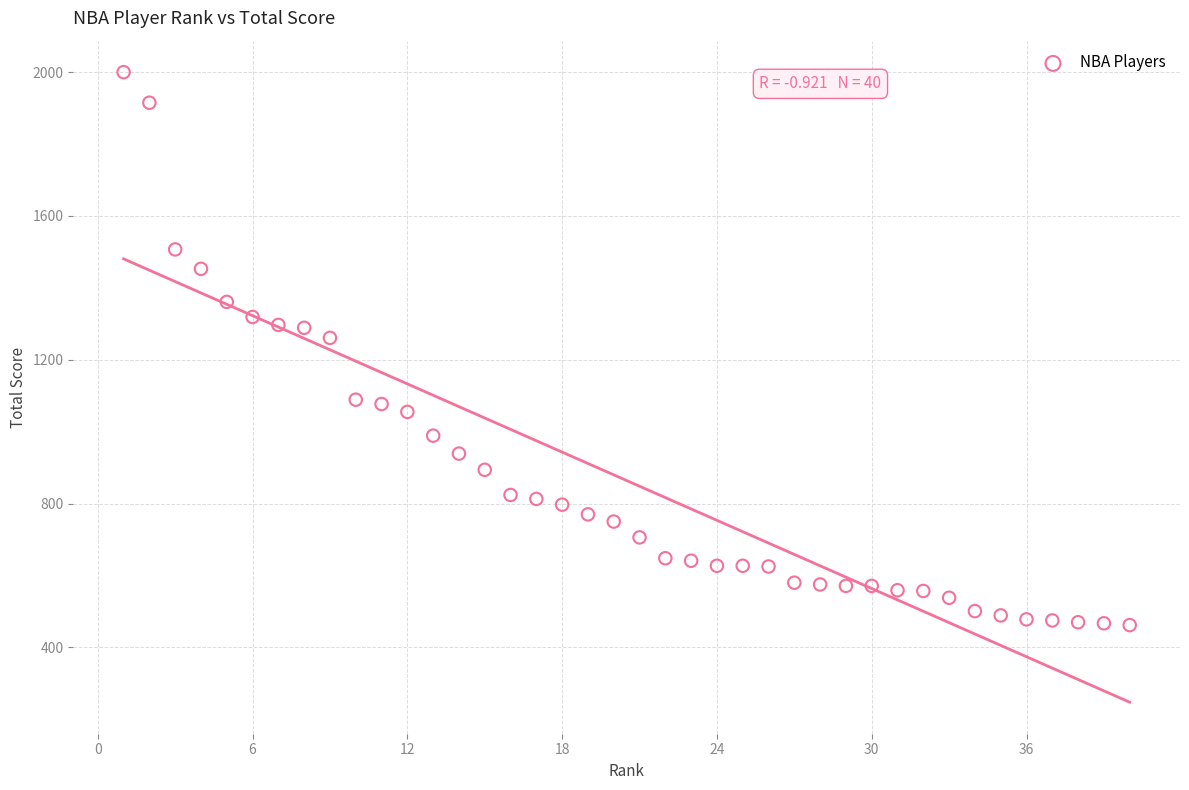

What is the range of X values (max minus min)?

39